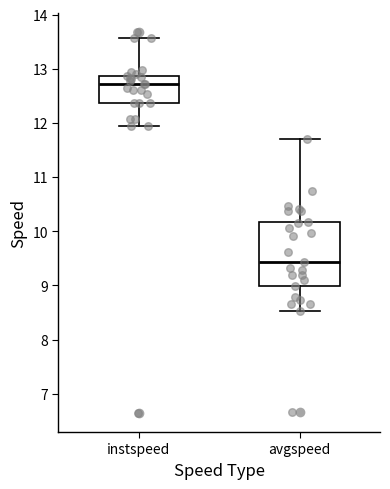

Where is the upper edge of the box for avgspeed on the y-axis? The values are not printed on the chart, so give them approximately, as read against the axis.

10.2